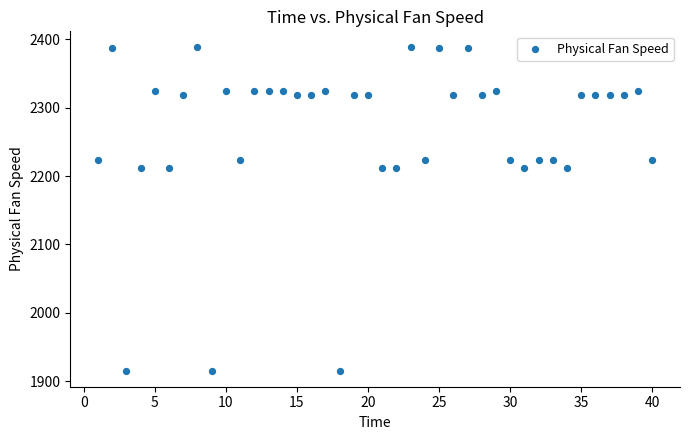

What is the range of X values (max minus min)?

39.0